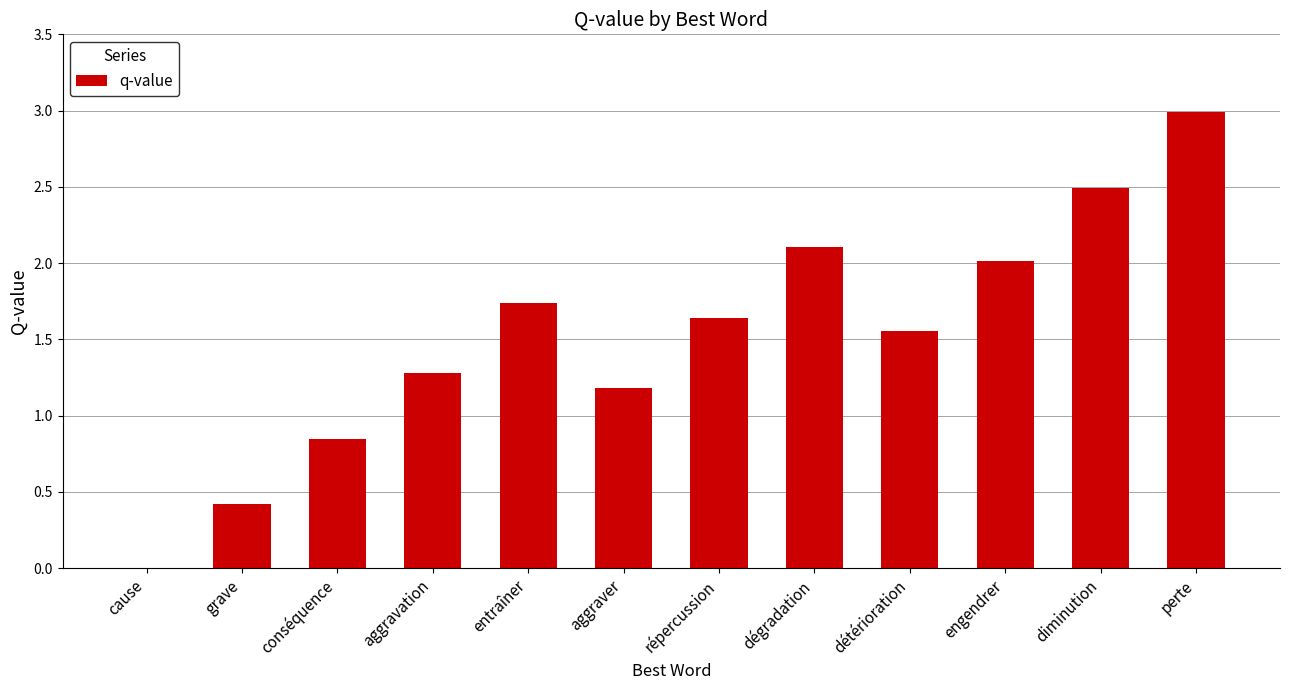

What is the average value?

1.5